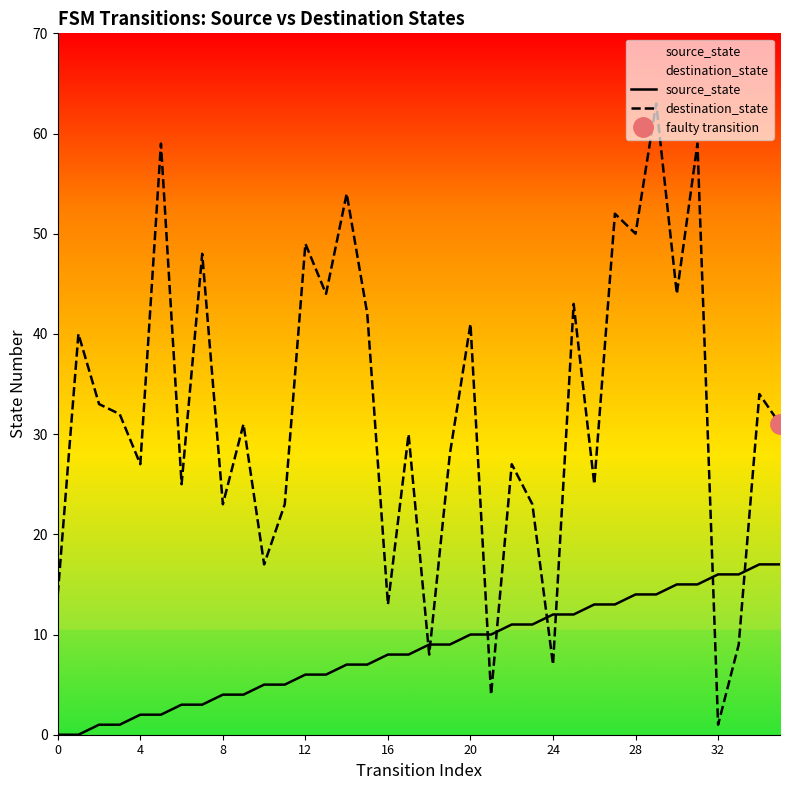

Which series ends up on top after the final intersection of destination_state and source_state?

destination_state